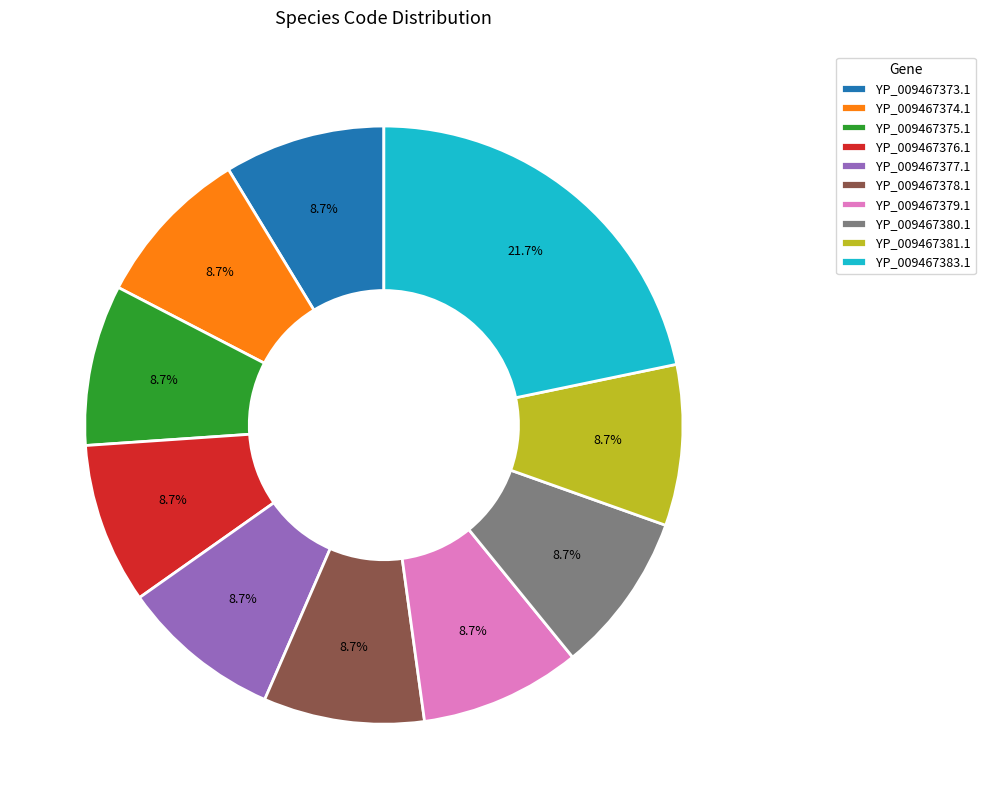

How much of the chart is everything except YP_009467379.1?

91.3%